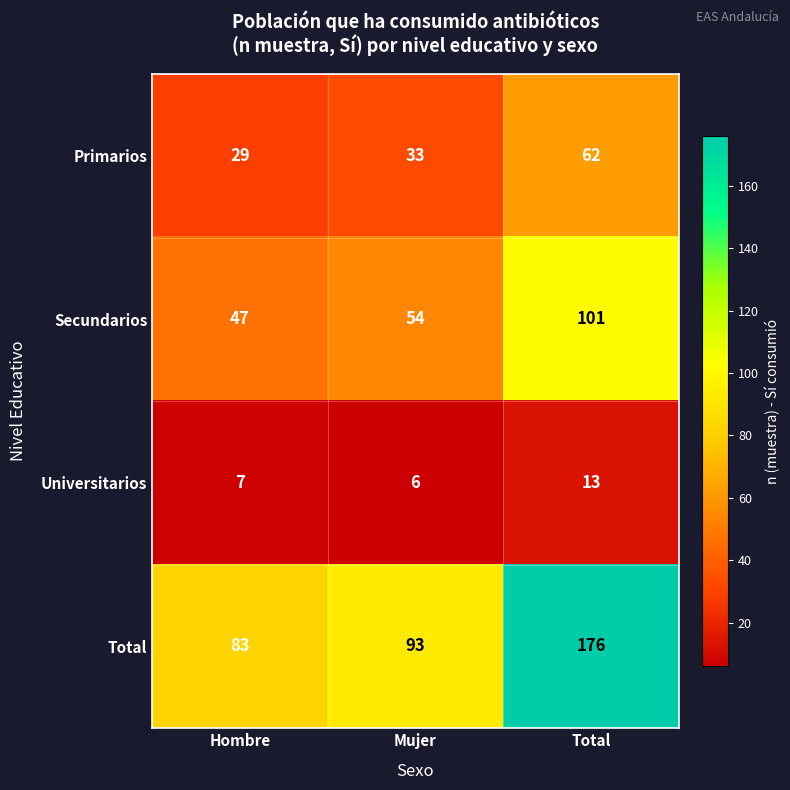

Which series has the largest range (max minus min)?

Total